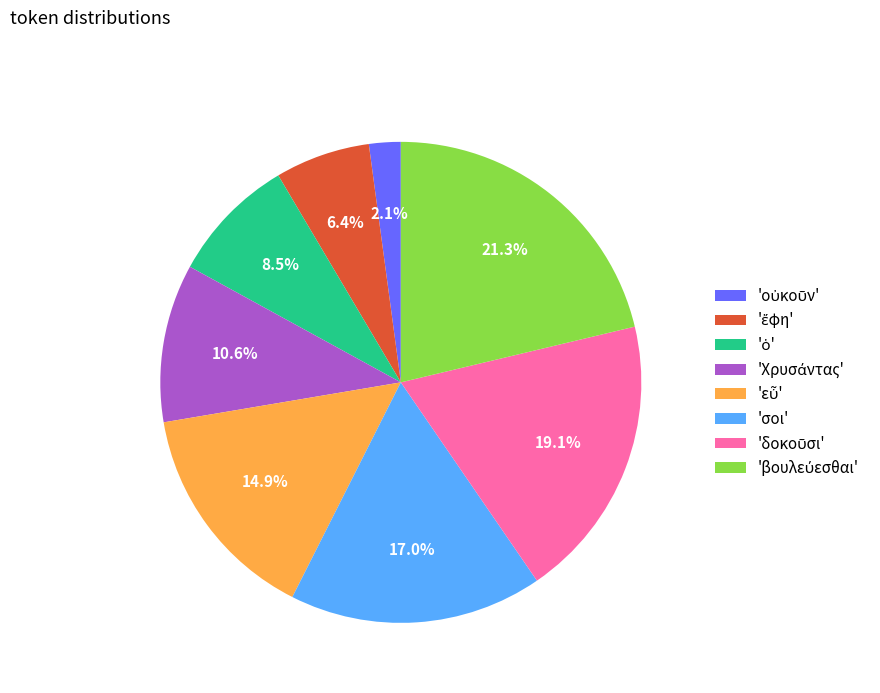

How many segments does this pie chart have?

8